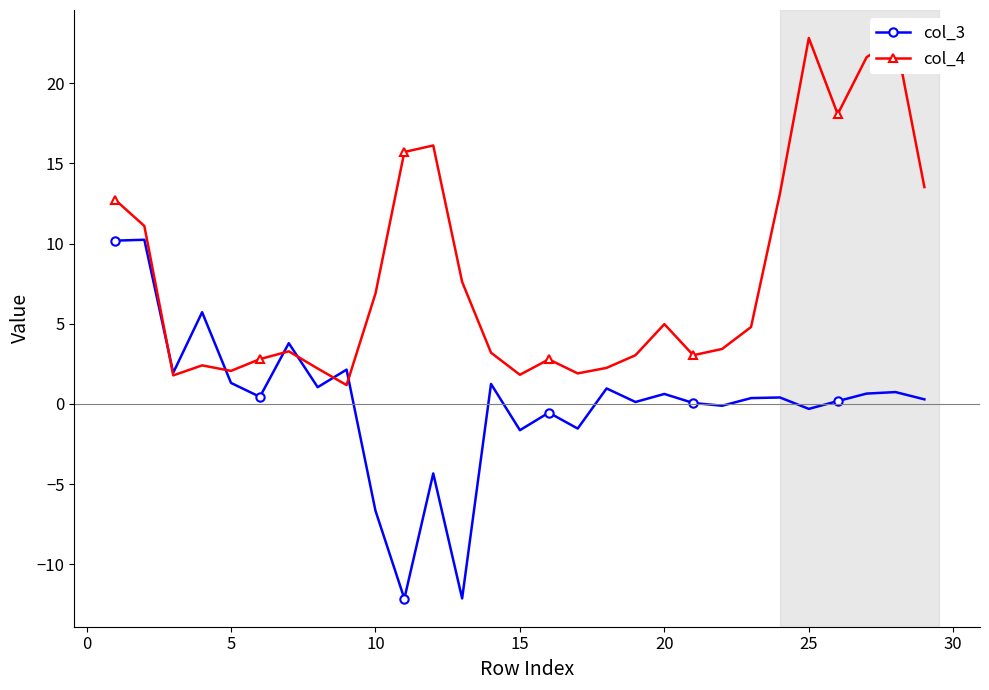

What is the value of the col_4 point at the 2nd from the left?

11.1